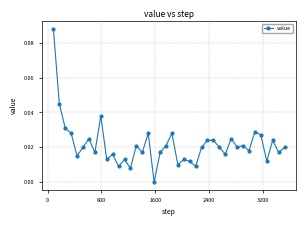

True or false: the data has more than 0 interior local peaks.

True